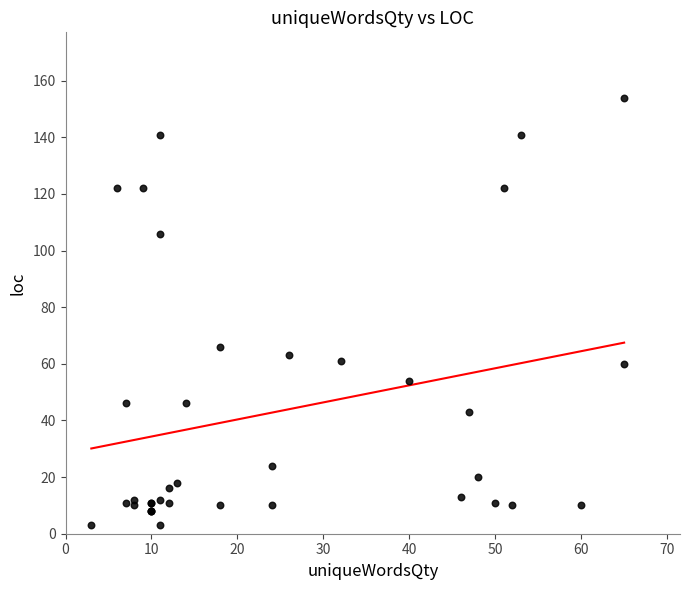

What Y value in the scatter plot is closest to 78?

66